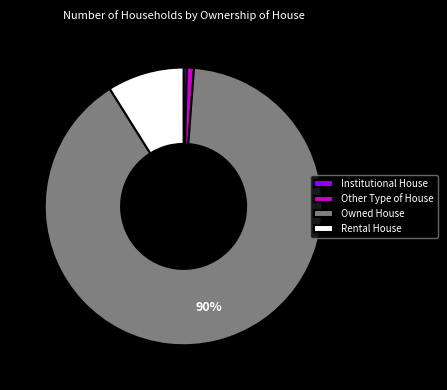

To the nearest percent, what is the combined percentage of Institutional House and Rental House?

9%